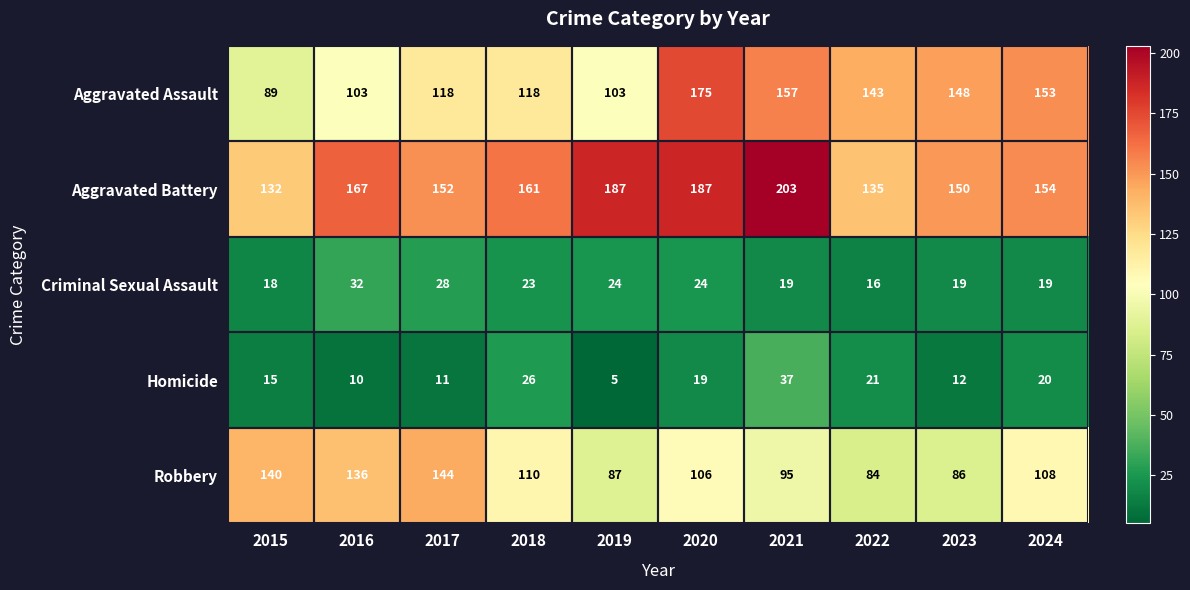

Which series has the largest total across all categories?

Aggravated Battery